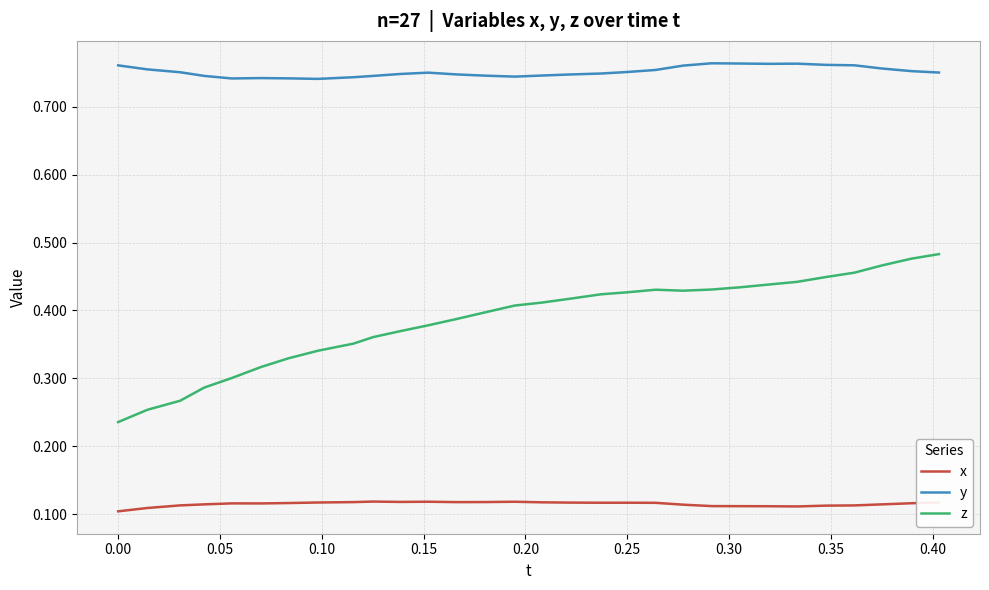

List the series in order of their peak value, highest first.

y, z, x